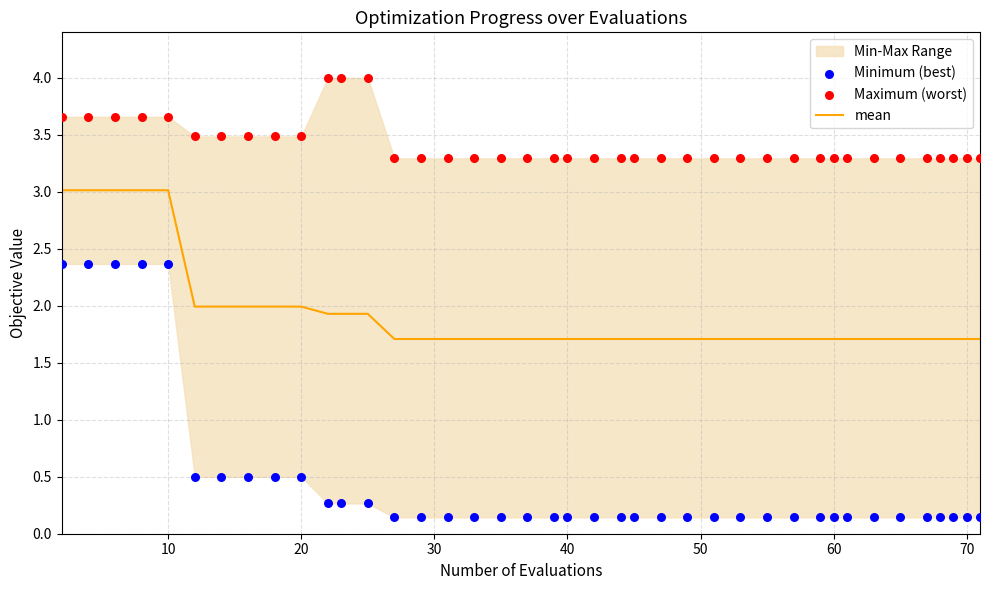

Which series reaches the maximum Y coordinate?

Maximum (worst)